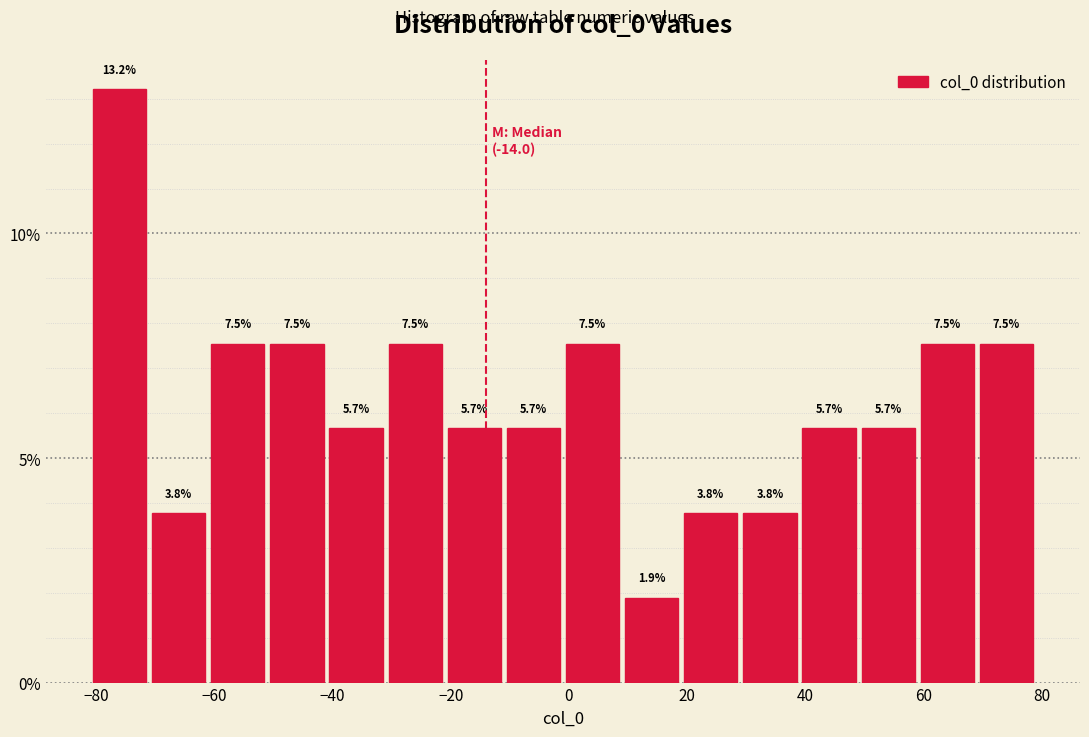

Which range on the x-axis has the tallest bar?

-81 to -71